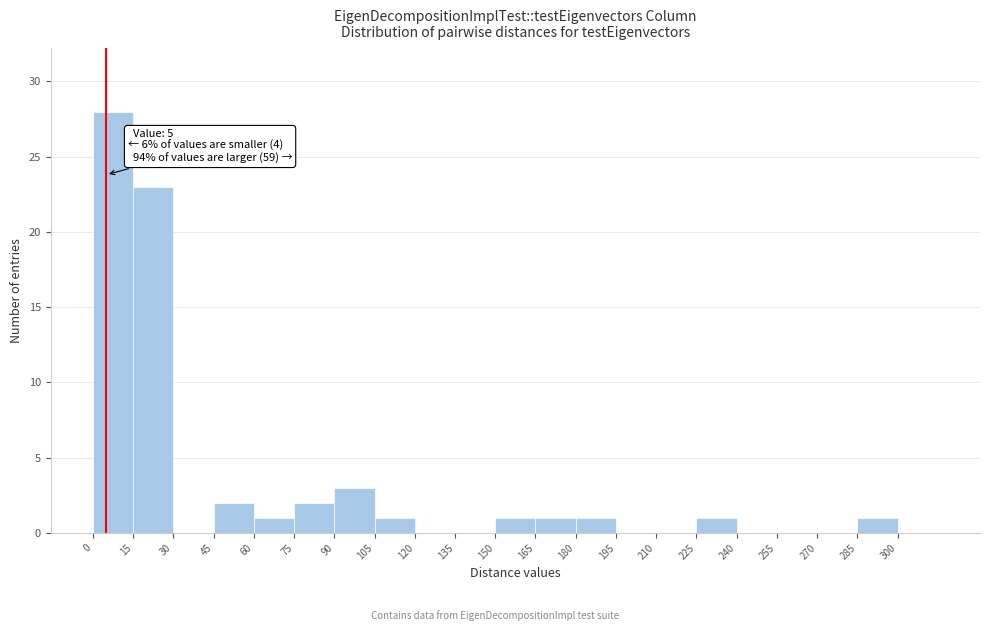

Which range on the x-axis has the tallest bar?

0 to 15